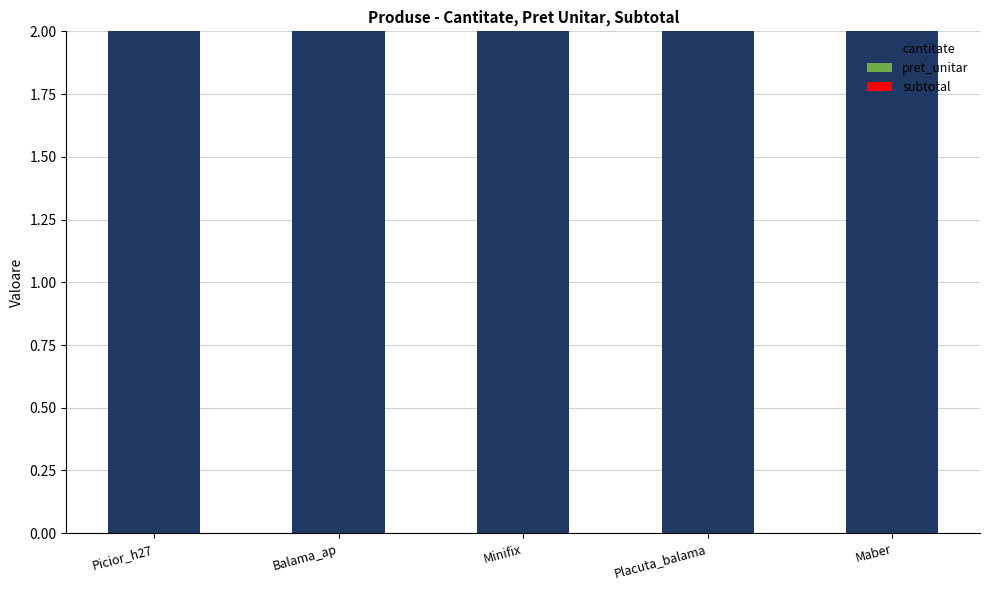

Is the value of pret_unitar at Maber greater than the value of cantitate at Picior_h27?

No